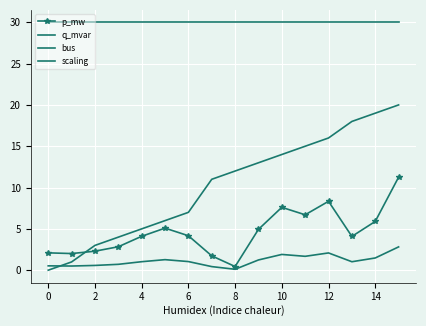

How many data points does each series have?

16